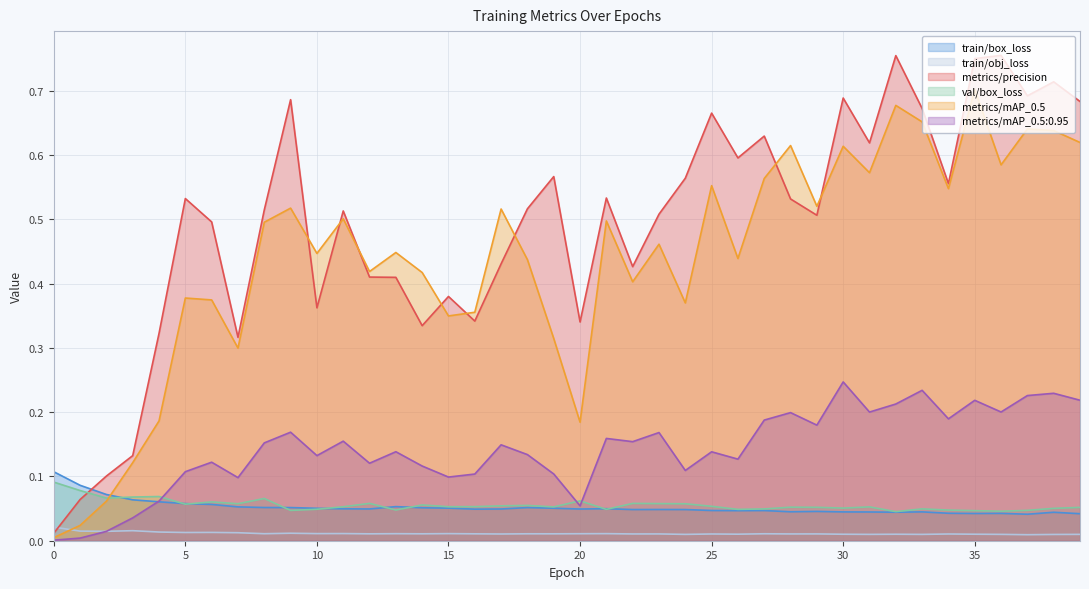

What is the value of the val/box_loss point at the 16th from the left?

0.1